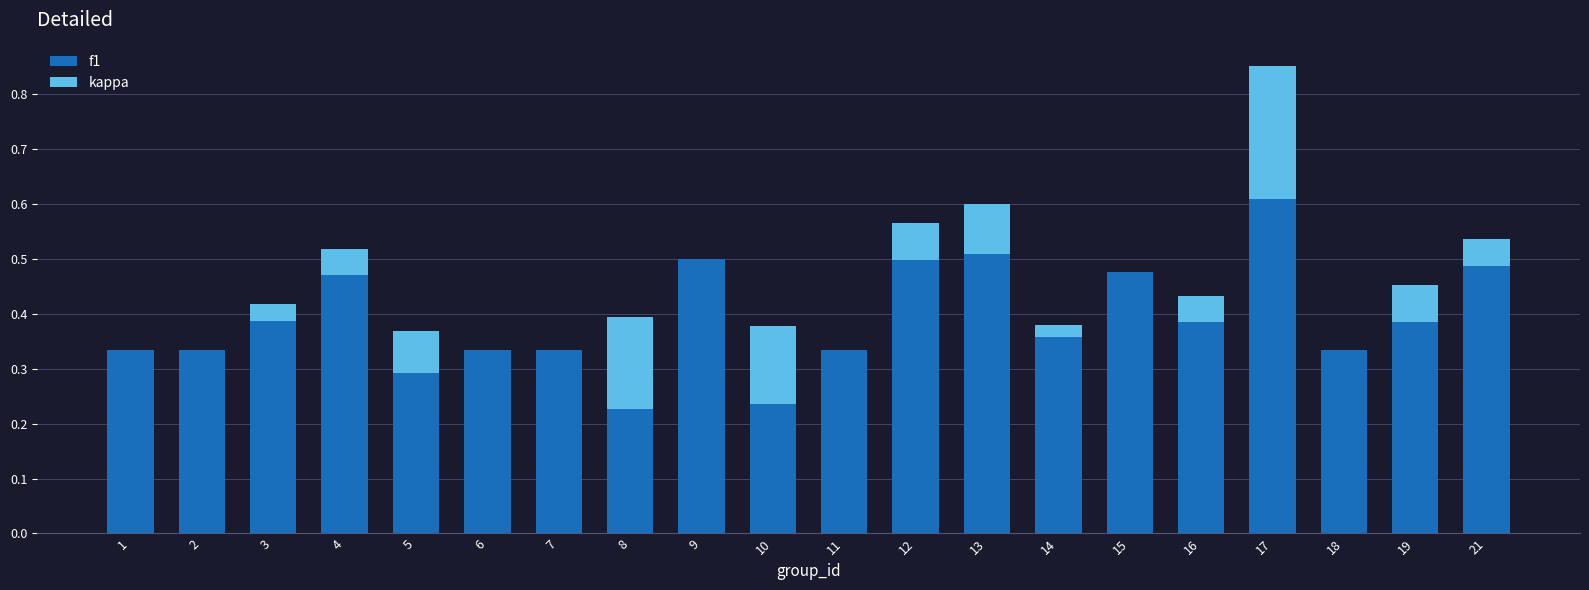

What is the difference between the second highest and second lowest values in the kappa series?

0.2